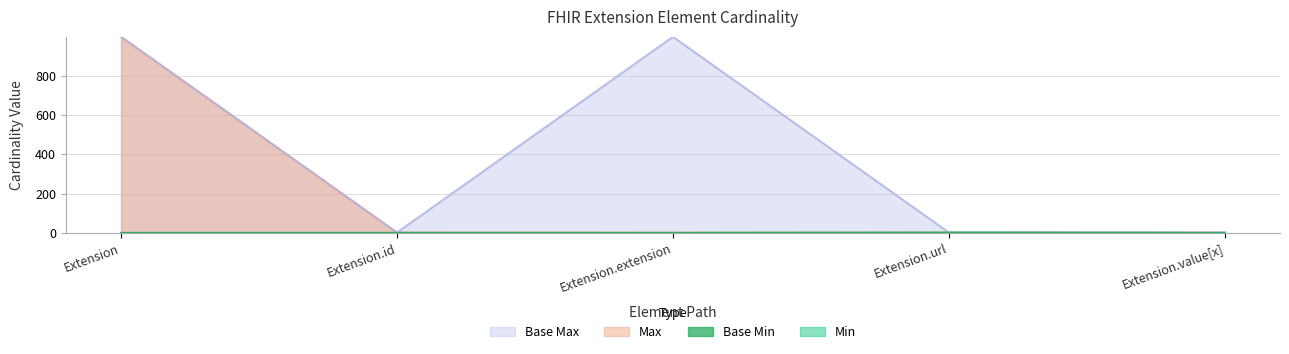

What is the total value across all series at Extension.url?

4